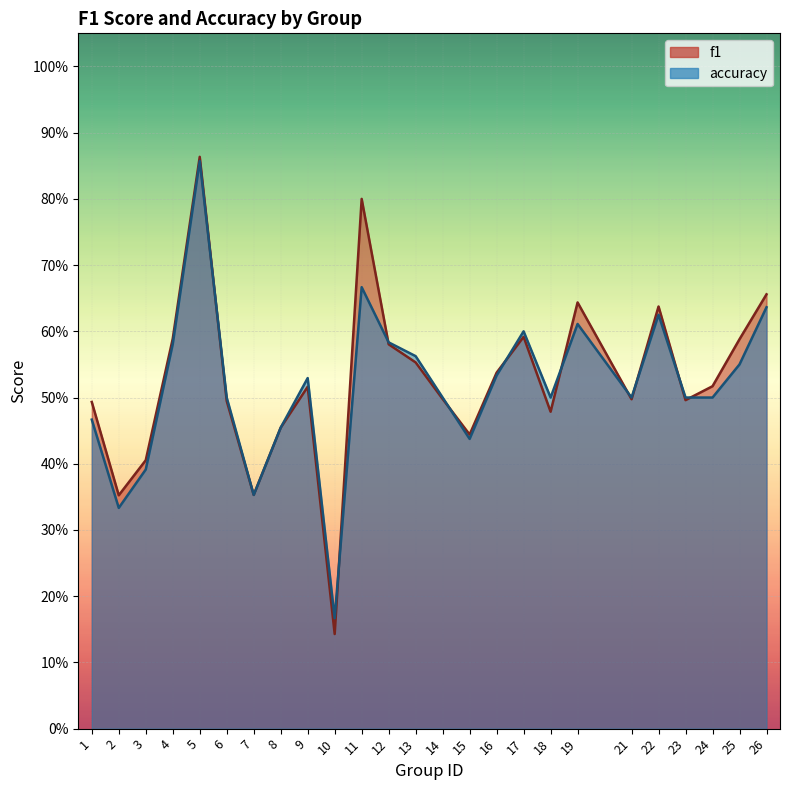

List the series in order of their overall mean, highest first.

f1, accuracy